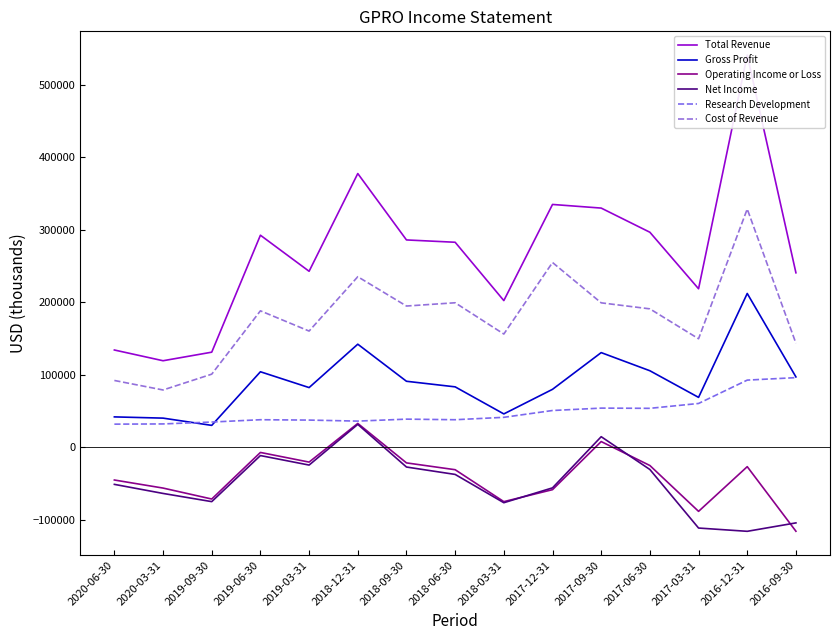

True or false: Net Income and Operating Income or Loss cross at least once.

True